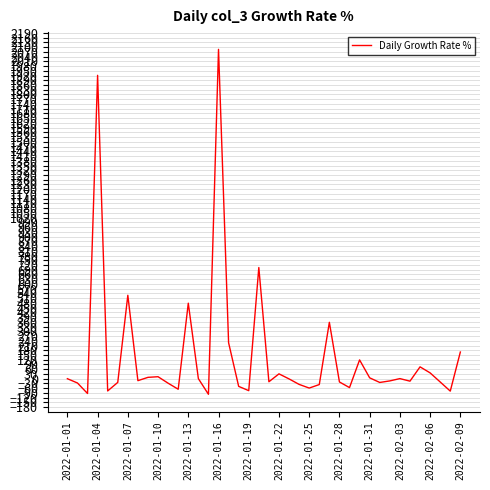

What is the minimum value shown in the chart?

-98.7